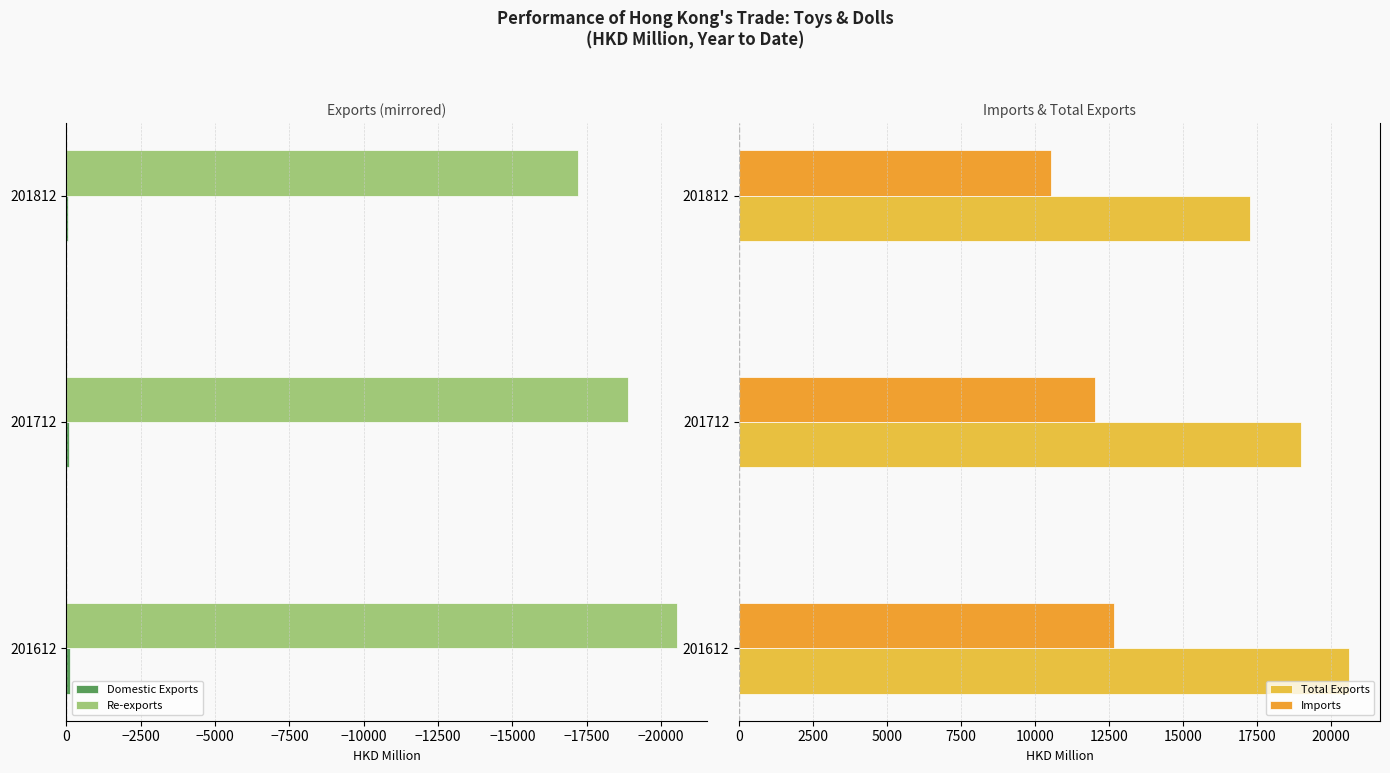

Is it true that Re-exports equals -18897.2 at 201712?

True